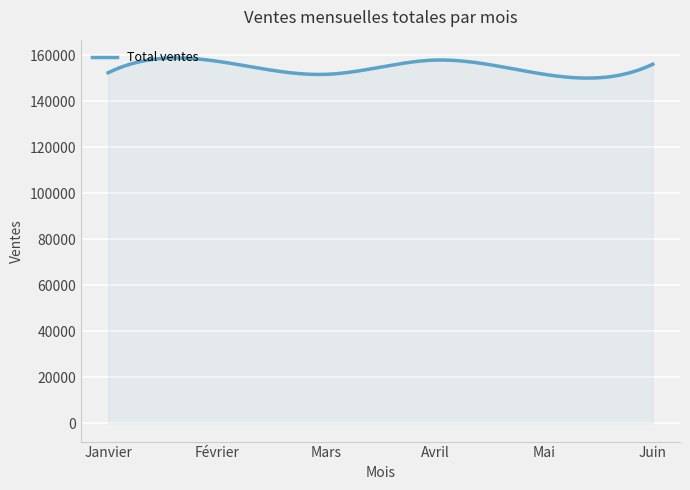

What is the difference between the maximum and minimum values?

8758.3